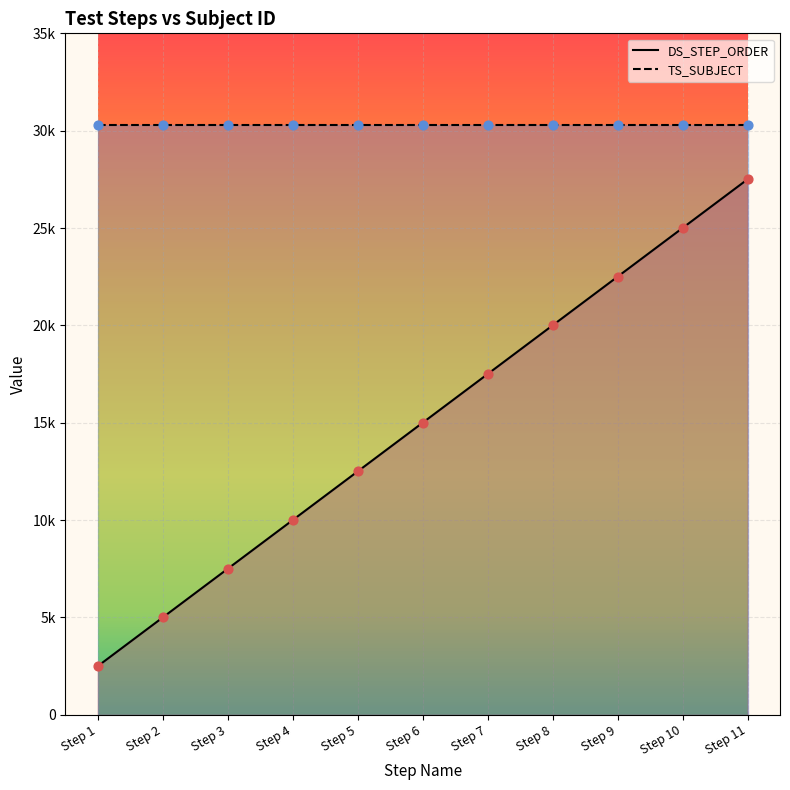

Between Step 10 and Step 8, which is larger?

Step 10